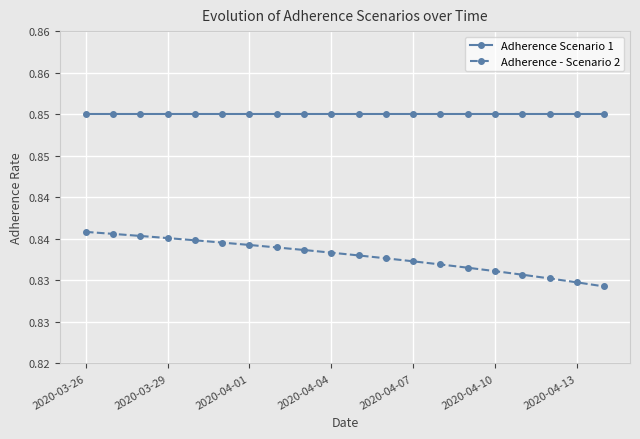

Is this an area chart (filled region under the line)?

No